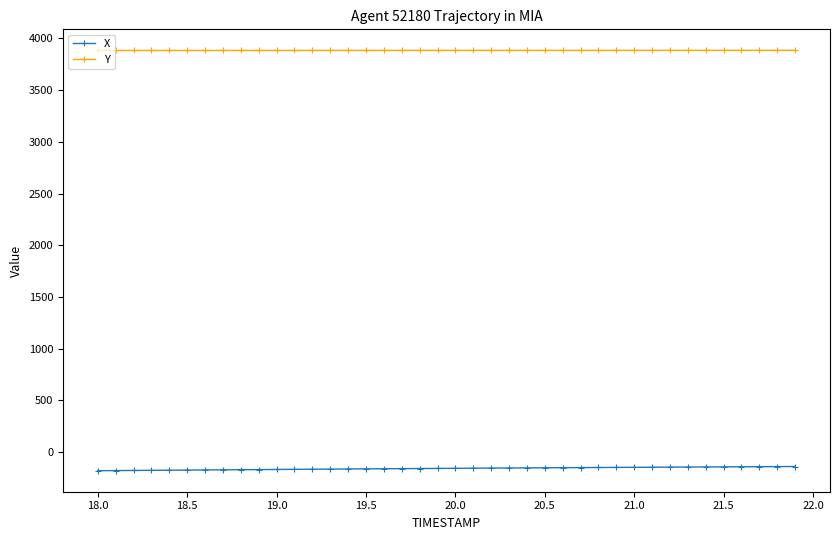

True or false: X and Y intersect in this chart.

False